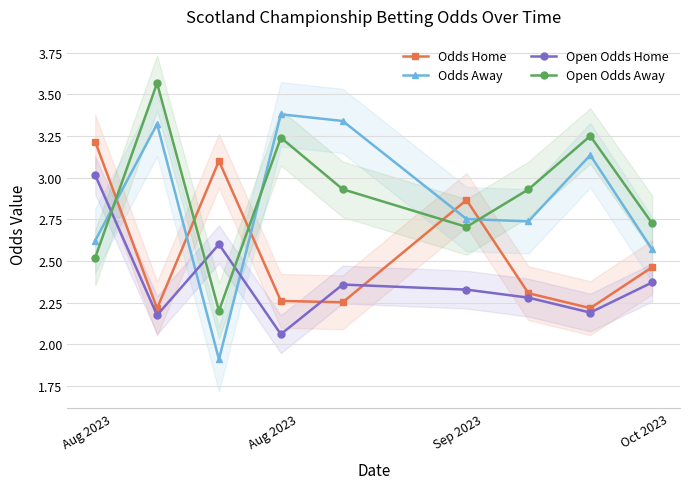

What is the sum of all Odds Away values?

25.8